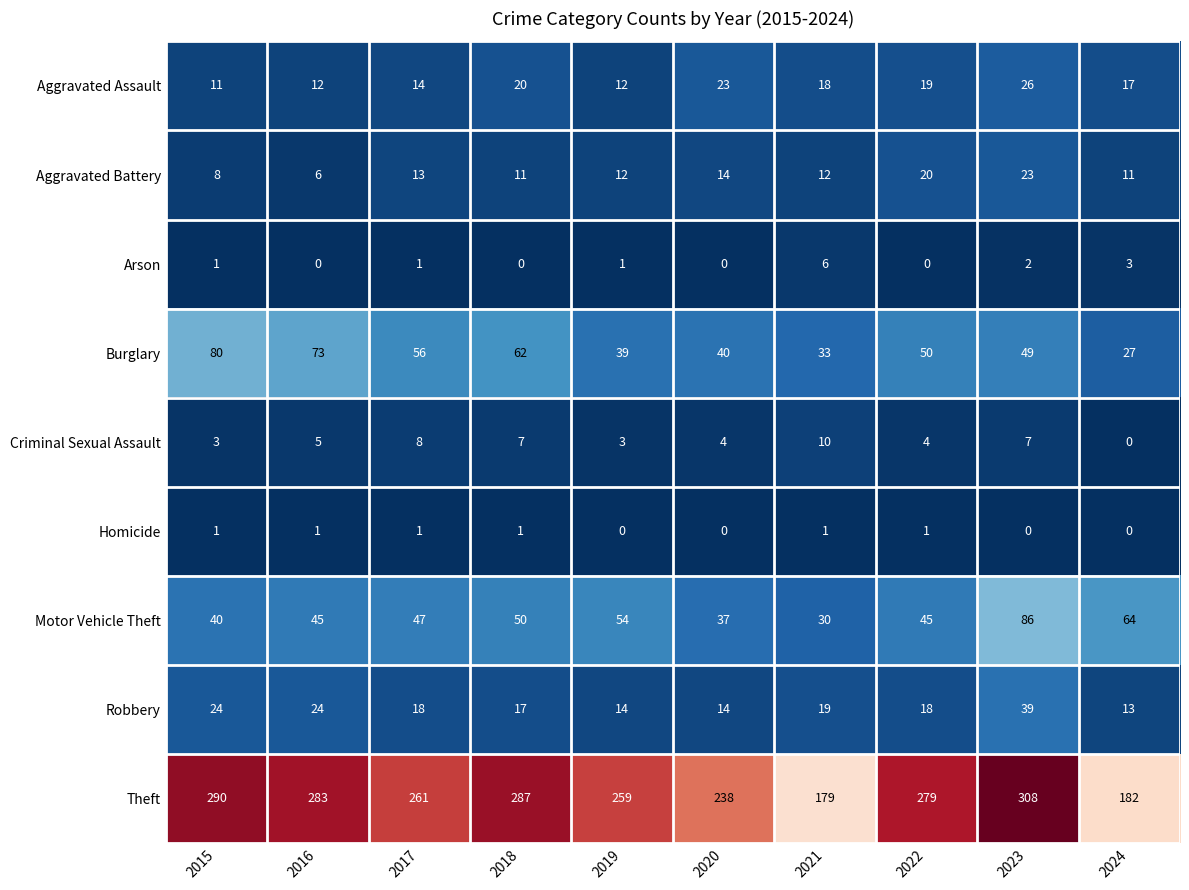

What is the average value of the Motor Vehicle Theft series?

50